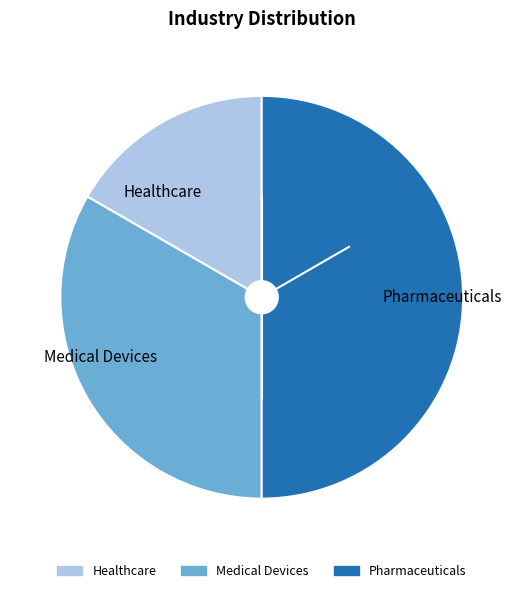

Which category has the smallest portion of the pie?

Healthcare